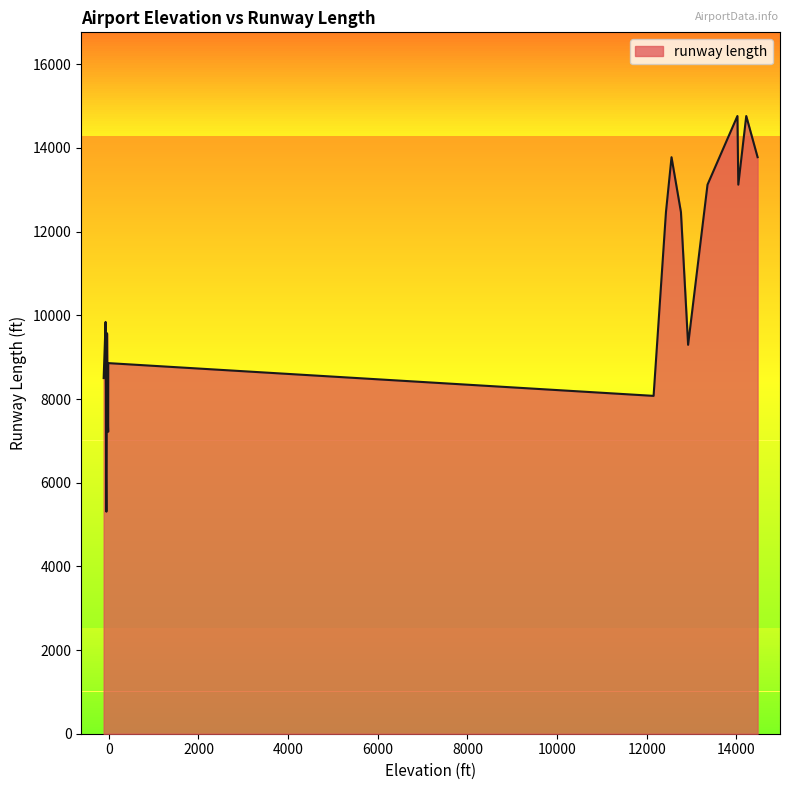

What is the smallest value displayed?

5308